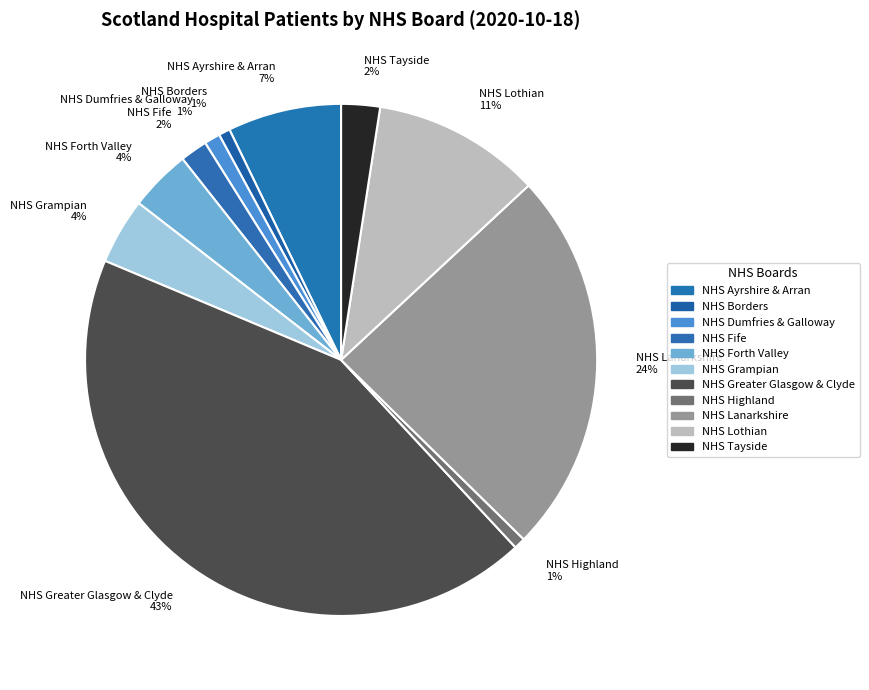

Between NHS Tayside 2% and NHS Lanarkshire 24%, which is larger?

NHS Lanarkshire 24%